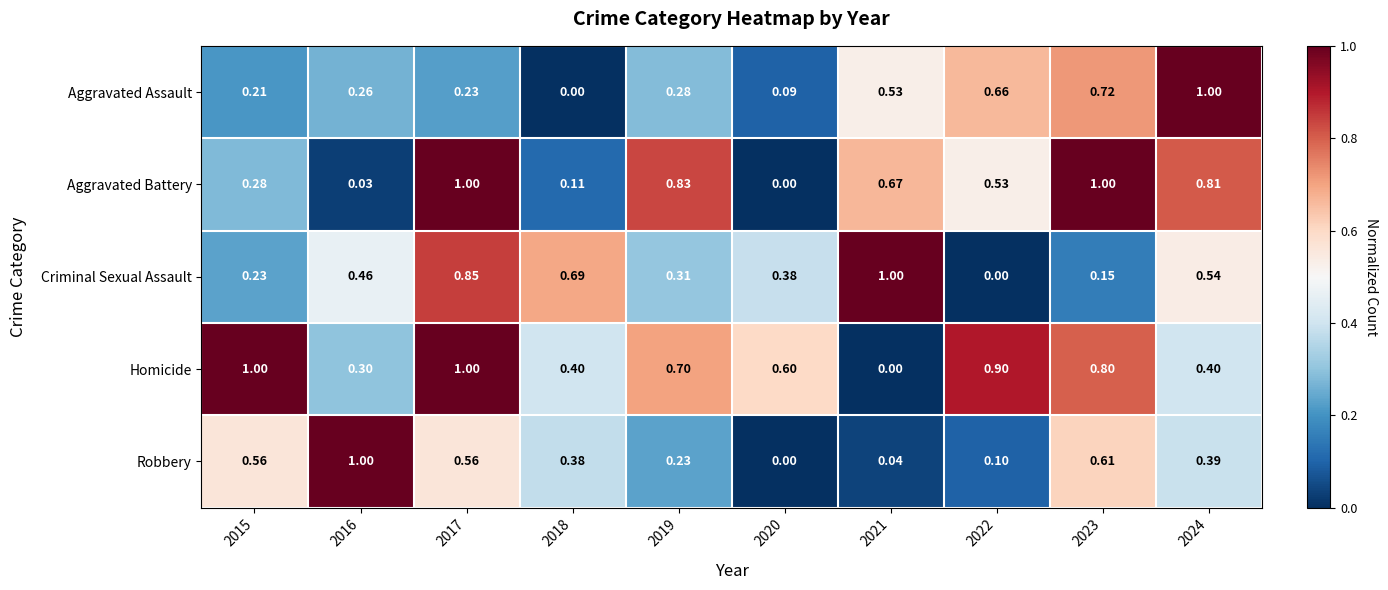

Is the value of Aggravated Assault at 2018 greater than the value of Aggravated Battery at 2024?

No